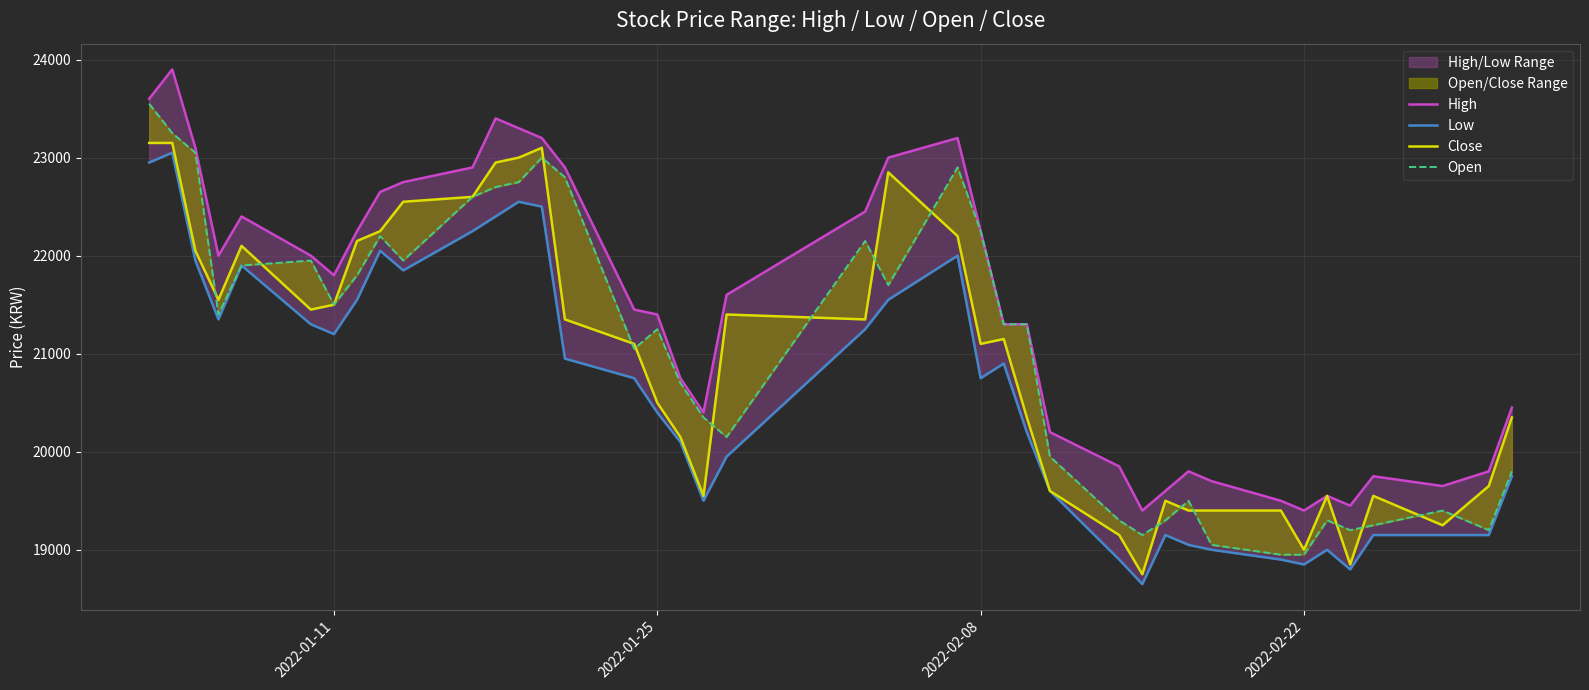

Reading right to left, what are all the values shown in this chart?

High: 20450	19800	19650	19750	19450	19550	19400	19500	19700	19800	19600	19400	19850	20200	21300	21300	22250	23200	23000	22450	21600	20400	20750	21400	21450	22900	23200	23300	23400	22900	22750	22650	22250	21800	22000	22400	22000	23100	23900	23600
Low: 19750	19150	19150	19150	18800	19000	18850	18900	19000	19050	19150	18650	18900	19600	20200	20900	20750	22000	21550	21250	19950	19500	20100	20400	20750	20950	22500	22550	22400	22250	21850	22050	21550	21200	21300	21900	21350	21950	23050	22950
Close: 20350	19650	19250	19550	18850	19550	19000	19400	19400	19400	19500	18750	19150	19600	20350	21150	21100	22200	22850	21350	21400	19550	20150	20500	21100	21350	23100	23000	22950	22600	22550	22250	22150	21500	21450	22100	21550	22050	23150	23150
Open: 19800	19200	19400	19250	19200	19300	18950	18950	19050	19500	19300	19150	19300	19950	21300	21300	22250	22900	21700	22150	20150	20350	20700	21250	21050	22800	23000	22750	22700	22600	21950	22200	21800	21500	21950	21900	21400	23050	23250	23550